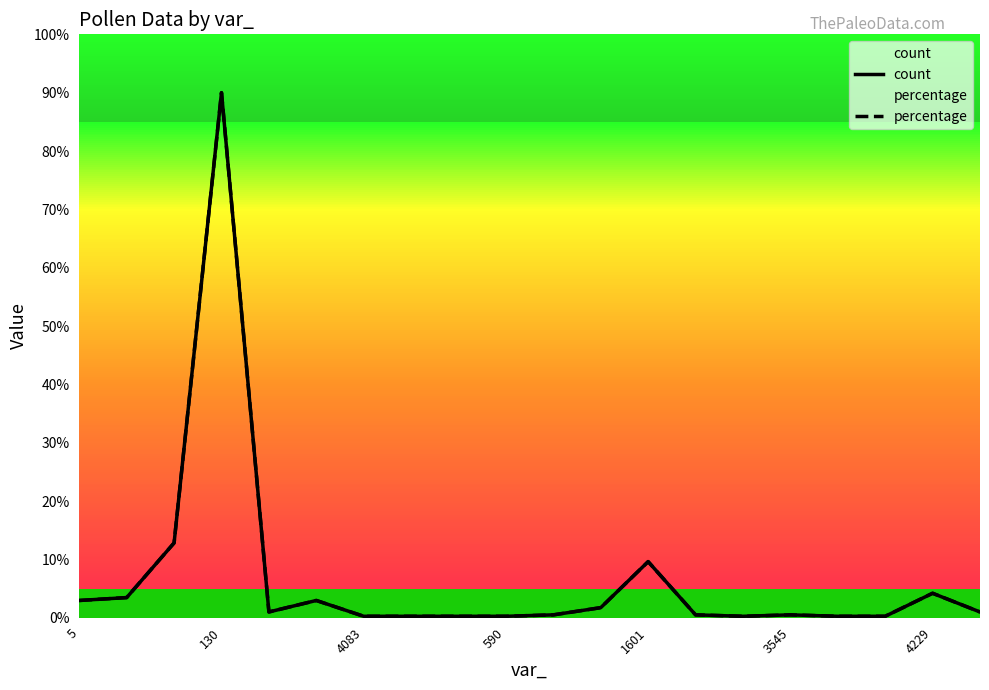

What value does the count series have at 590?

0.2